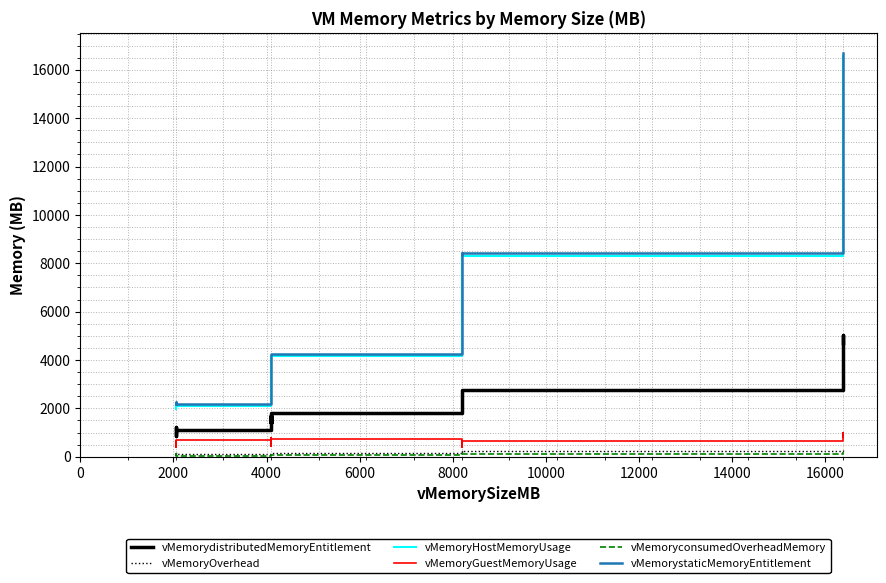

Rank the series by their maximum value, from highest to lowest.

vMemorystaticMemoryEntitlement, vMemoryHostMemoryUsage, vMemorydistributedMemoryEntitlement, vMemoryGuestMemoryUsage, vMemoryOverhead, vMemoryconsumedOverheadMemory